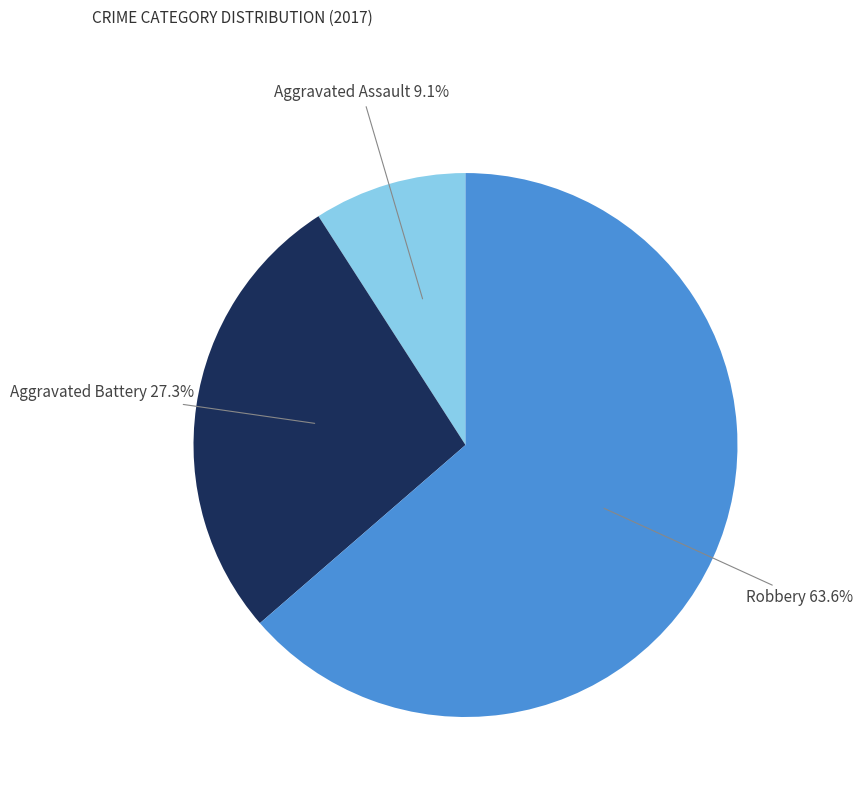

Is there a majority slice in this chart?

Yes